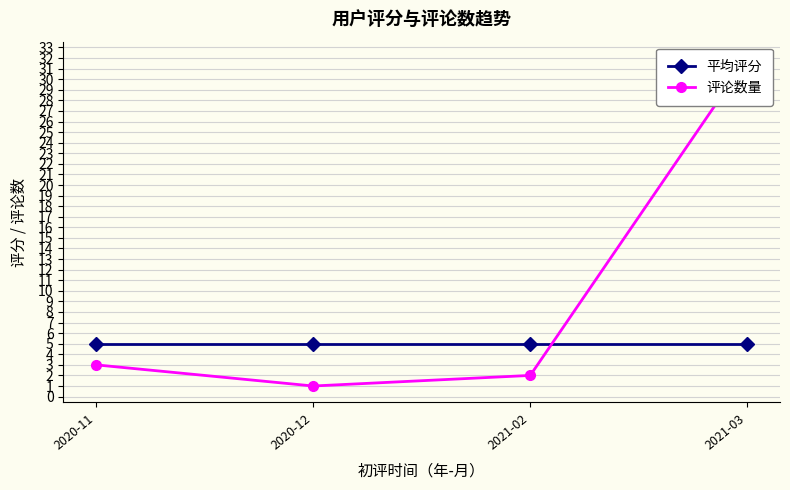

Is the value of 平均评分 at 2020-11 greater than the value of 评论数量 at 2020-11?

Yes